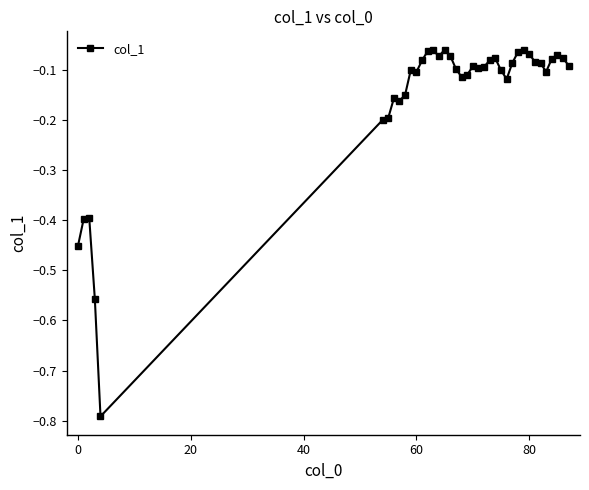

True or false: there are more than 0 points higher than both neighbors.

True